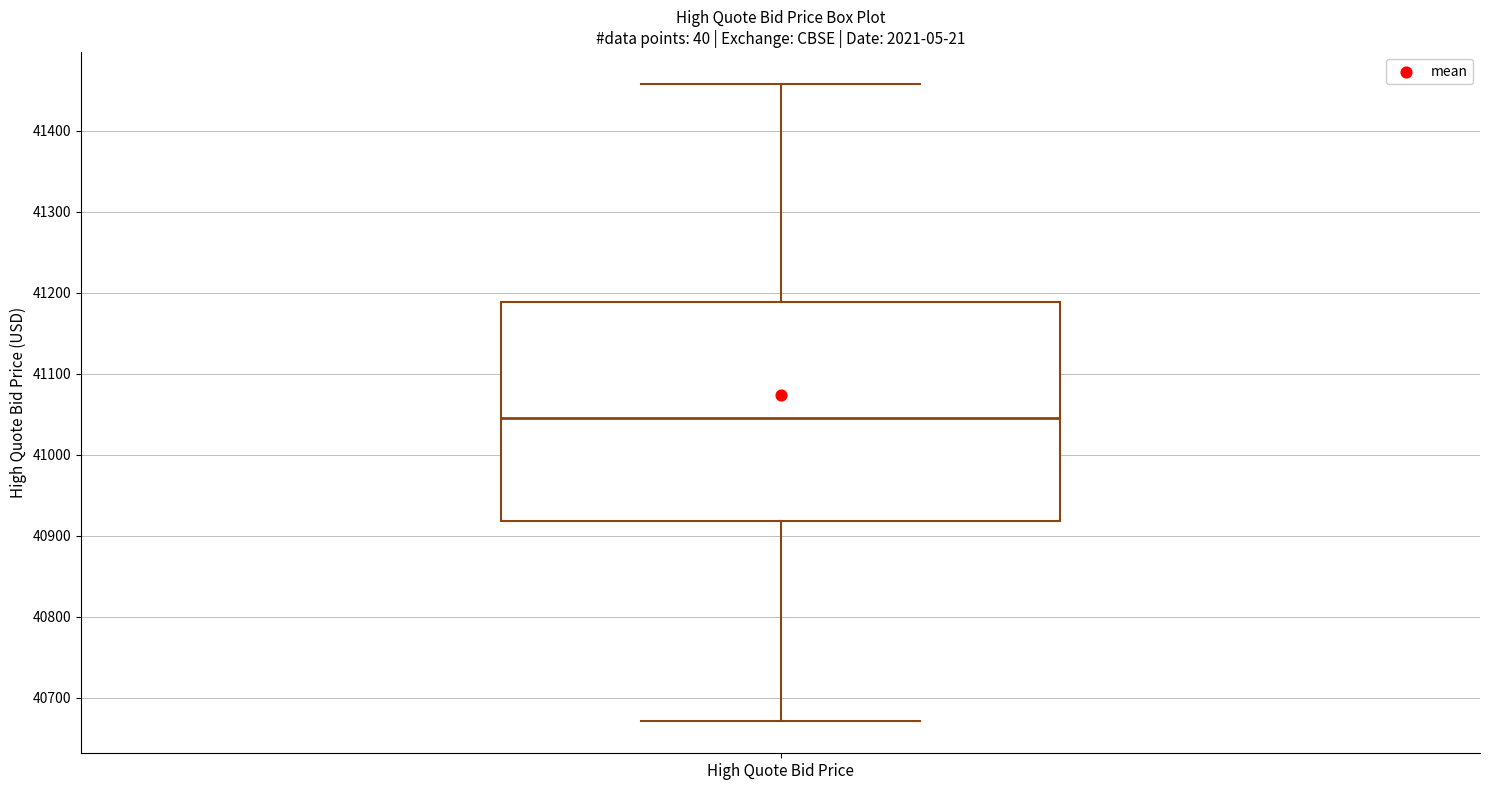

Read this box plot against the y-axis: the position of the median line, the range covered by the box, and the ends of both whiskers. The values are not printed on the chart, so give them approximately, as read against the axis.

median 41040, box 40920 to 41190, whiskers 40670 to 41460